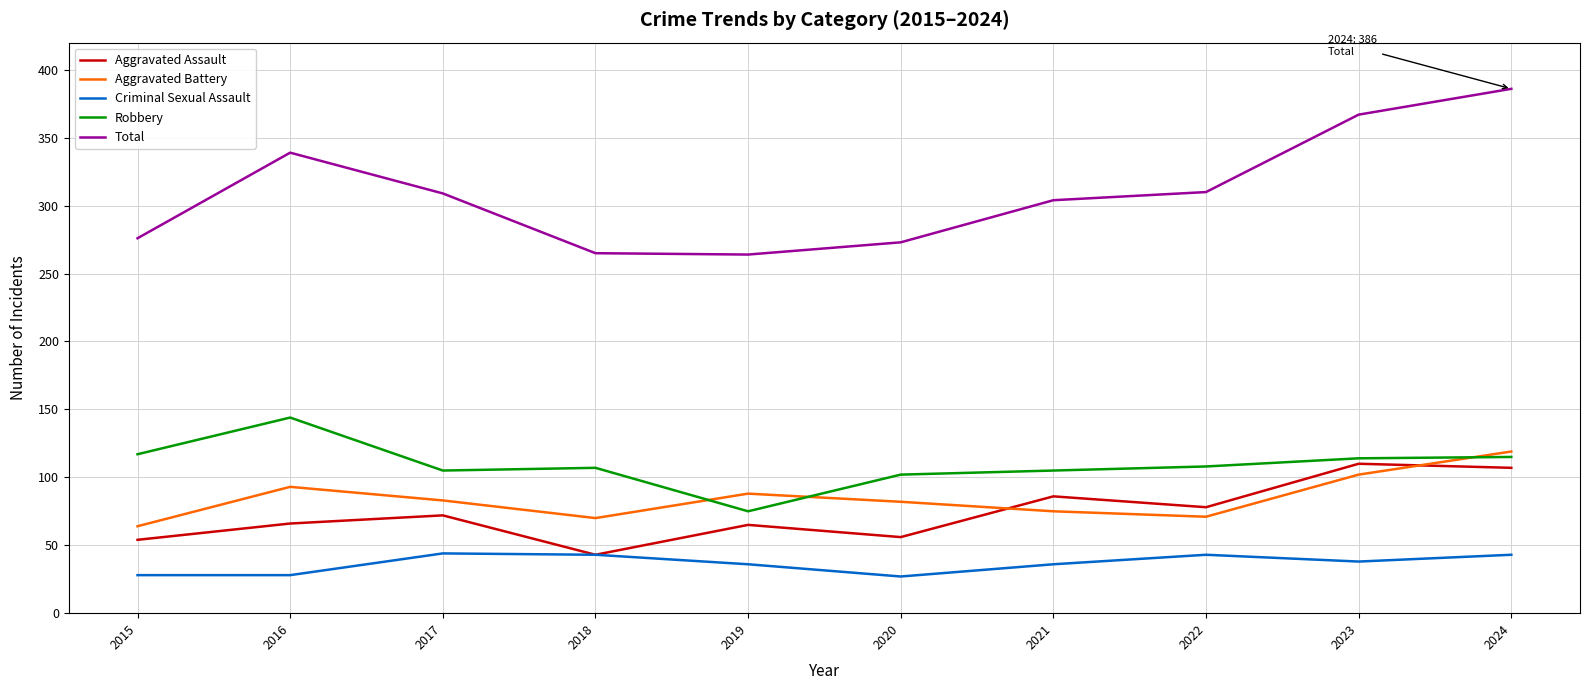

True or false: Total and Aggravated Assault intersect in this chart.

False